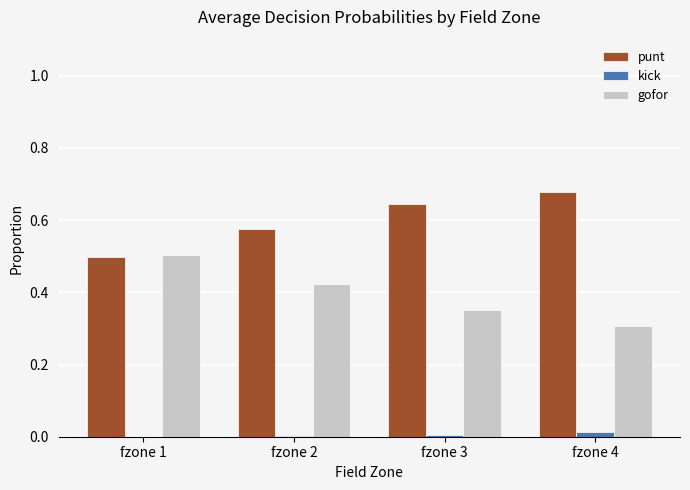

Is it true that gofor equals 0.4 at fzone 4?

False